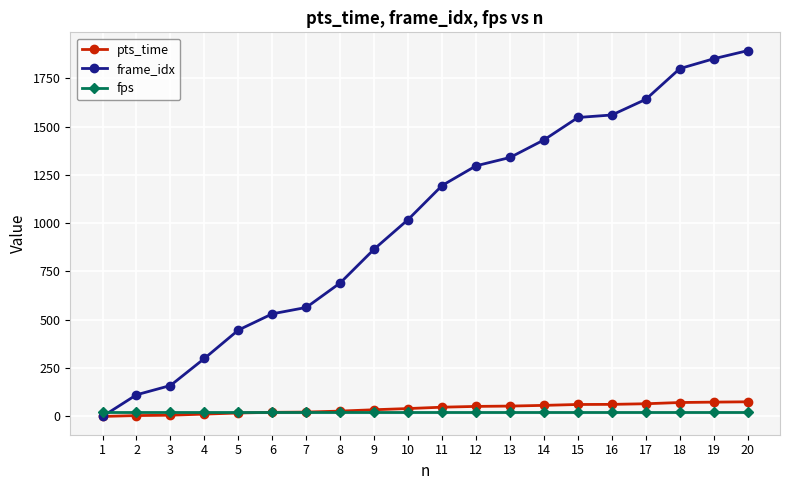

What is the total value across all series at 14?

1513.2